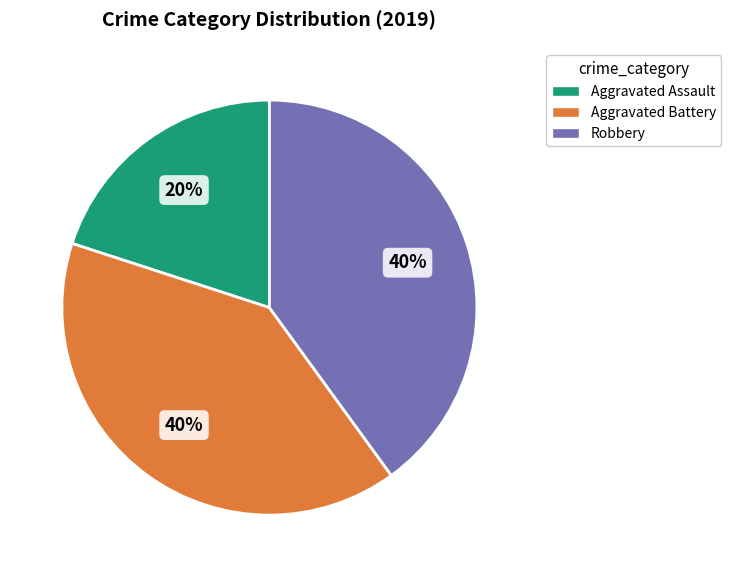

True or false: Robbery accounts for 40% of the total.

True